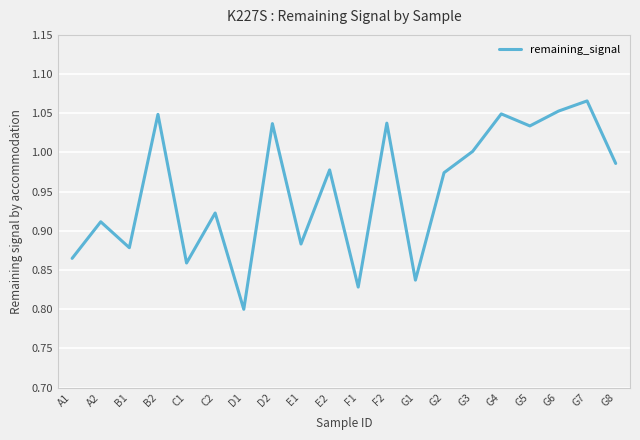

Count the number of data series in this chart.

1